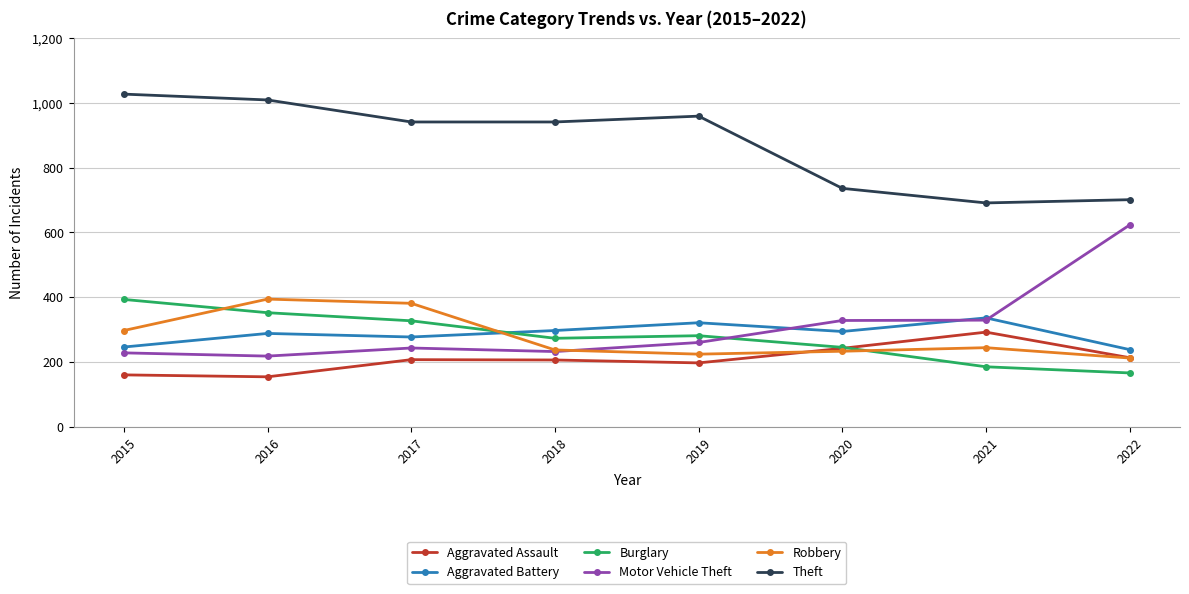

What is the value of the Motor Vehicle Theft point at the 2nd from the left?

218